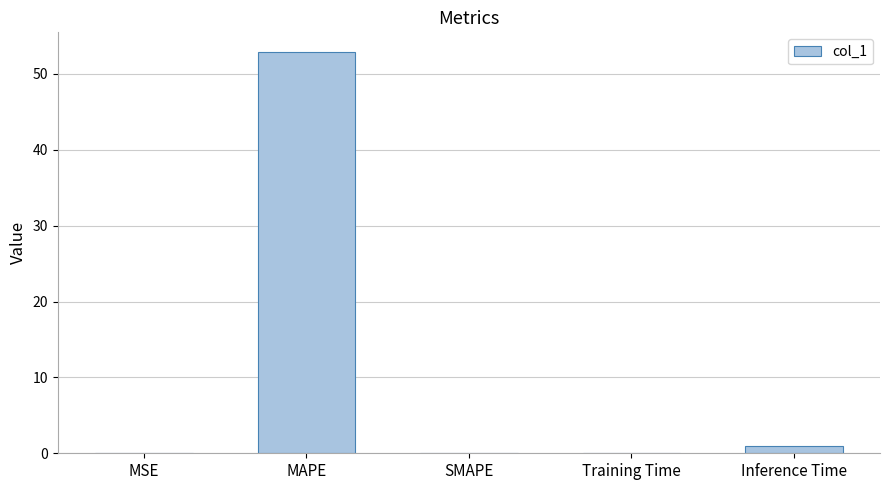

Which has a higher value, MSE or MAPE?

MAPE